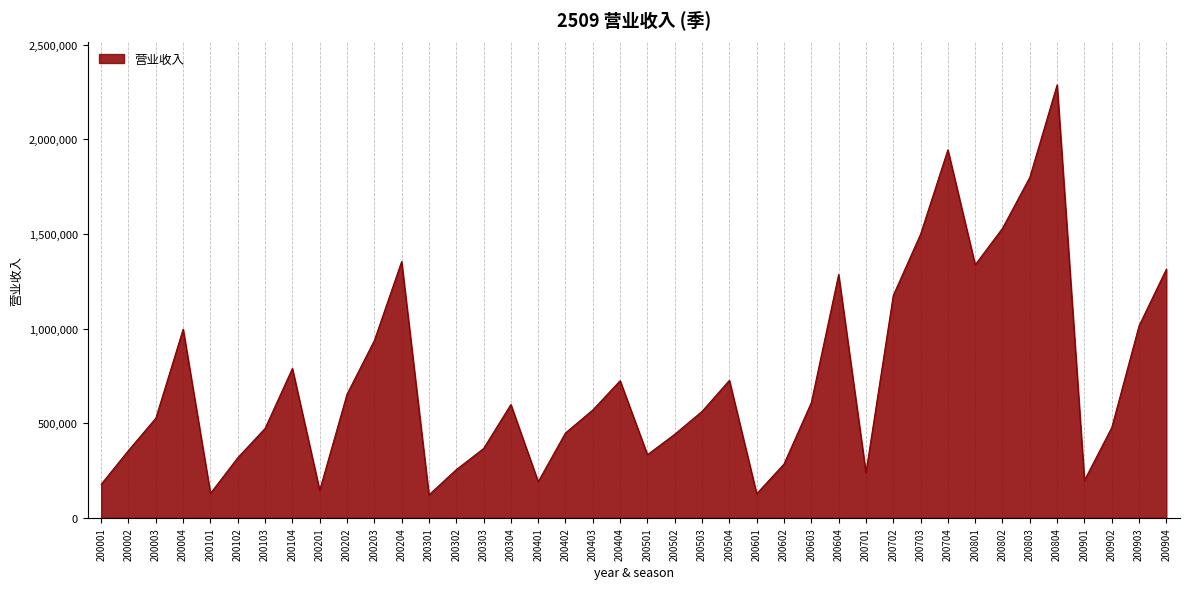

How many interior local peaks (higher than both neighbors) does the data have?

9